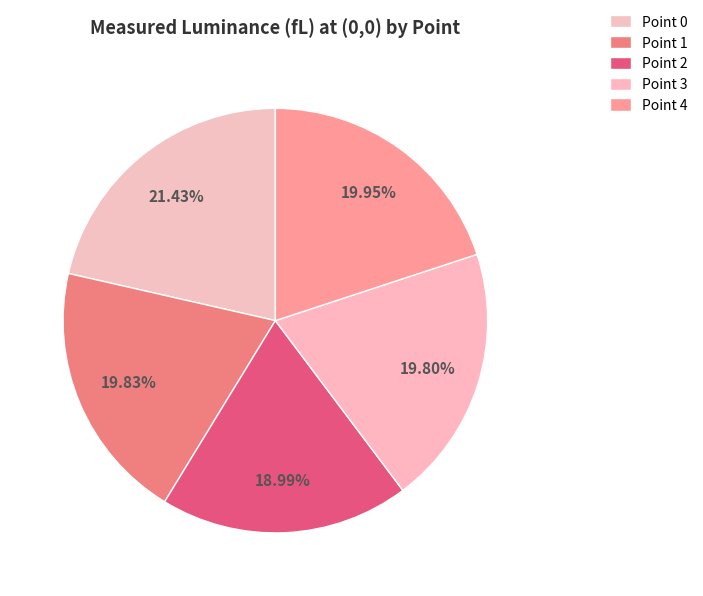

To the nearest percent, what is the difference between the largest and smallest slice percentages?

2%